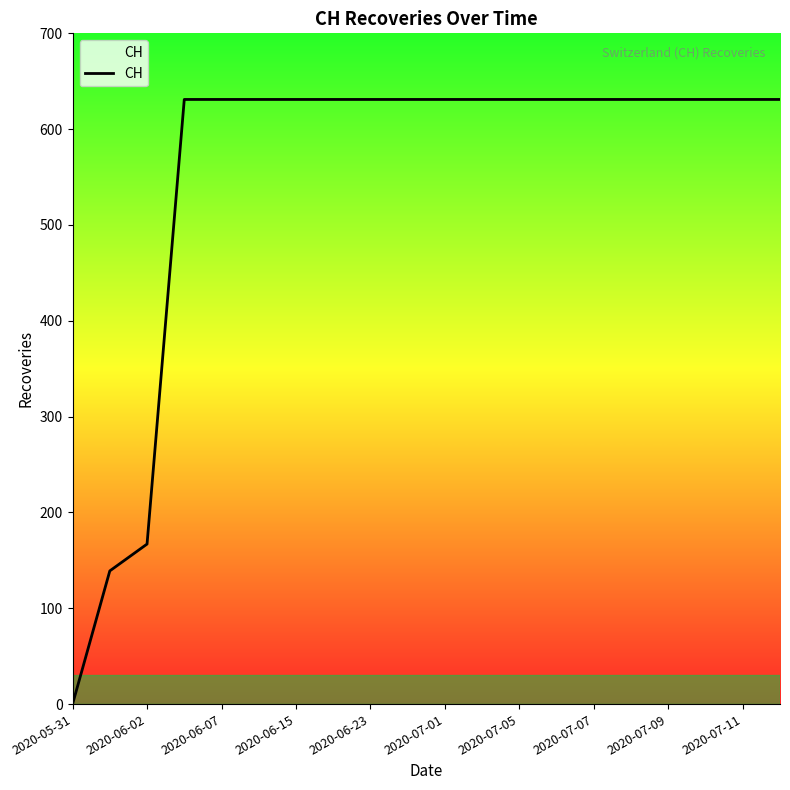

What is the maximum value shown in the chart?

631